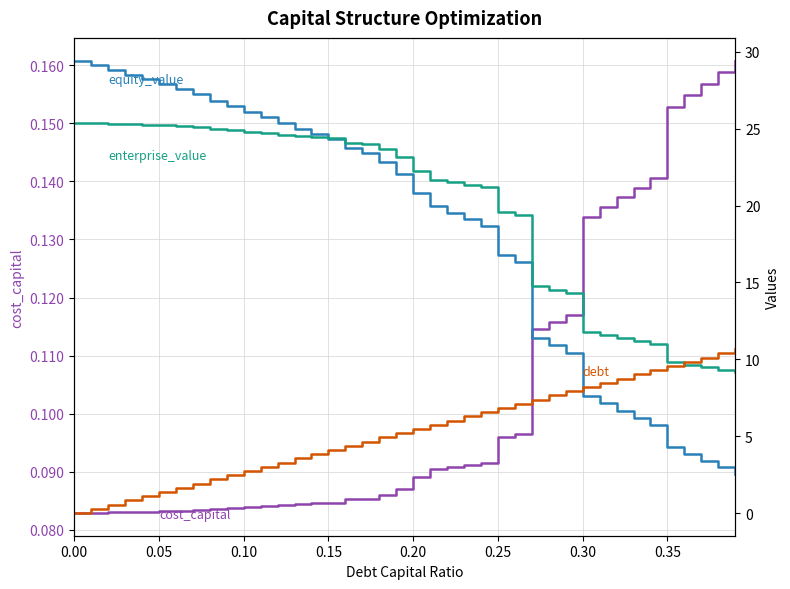

Reading left to right, what are all the values shown in this chart?

cost_capital: 0.1	0.1	0.1	0.1	0.1	0.1	0.1	0.1	0.1	0.1	0.1	0.1	0.1	0.1	0.1	0.1	0.1	0.1	0.1	0.1	0.1	0.1	0.1	0.1	0.1	0.1	0.1	0.1	0.1	0.1	0.1	0.1	0.1	0.1	0.1	0.2	0.2	0.2	0.2	0.2
equity_value: 29.4	29.1	28.8	28.5	28.2	27.9	27.6	27.2	26.8	26.5	26.1	25.8	25.3	25.0	24.7	24.3	23.8	23.4	22.8	22.0	20.8	20.0	19.5	19.1	18.7	16.8	16.3	11.4	10.9	10.4	7.6	7.1	6.7	6.2	5.7	4.3	3.8	3.4	3.0	2.6
enterprise_value: 25.4	25.4	25.3	25.3	25.3	25.2	25.2	25.1	25.0	24.9	24.8	24.7	24.6	24.5	24.4	24.4	24.1	24.0	23.7	23.2	22.2	21.7	21.5	21.4	21.2	19.6	19.4	14.7	14.5	14.3	11.8	11.6	11.4	11.2	11.0	9.8	9.6	9.5	9.3	9.2
debt: 0.0	0.3	0.5	0.8	1.1	1.4	1.6	1.9	2.2	2.5	2.7	3.0	3.3	3.6	3.8	4.1	4.4	4.6	4.9	5.2	5.5	5.7	6.0	6.3	6.6	6.8	7.1	7.4	7.7	7.9	8.2	8.5	8.7	9.0	9.3	9.6	9.8	10.1	10.4	10.7